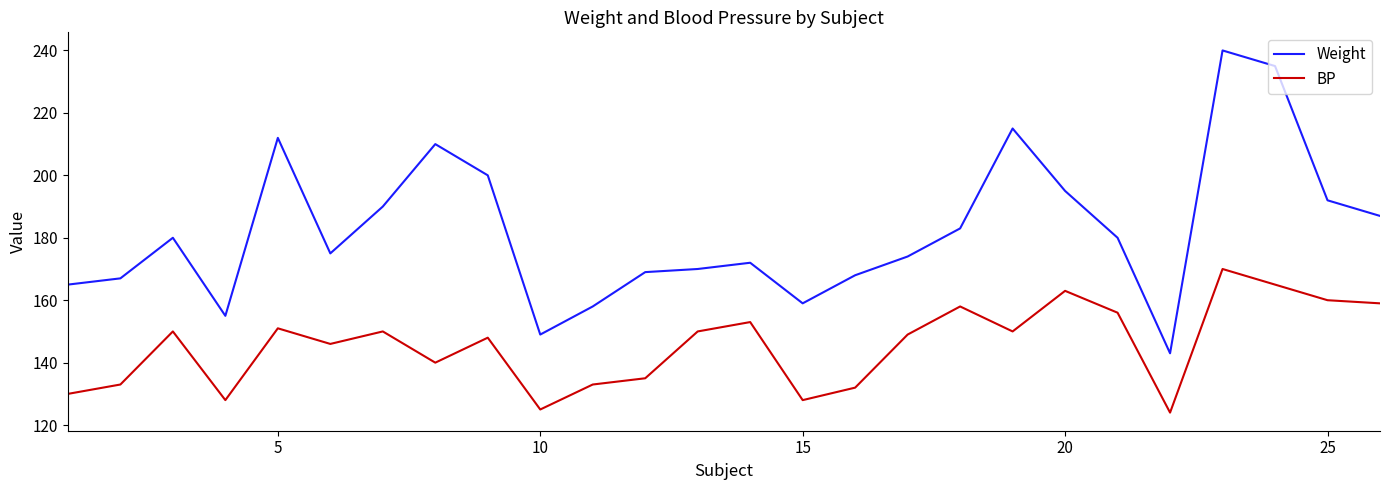

Which series has the largest total across all categories?

Weight